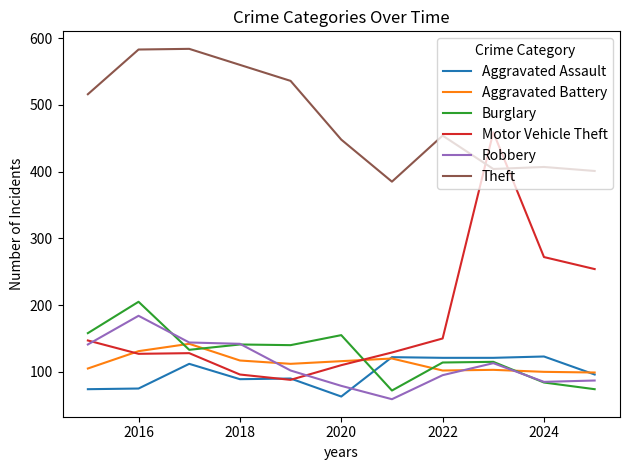

Which series has the largest total across all categories?

Theft